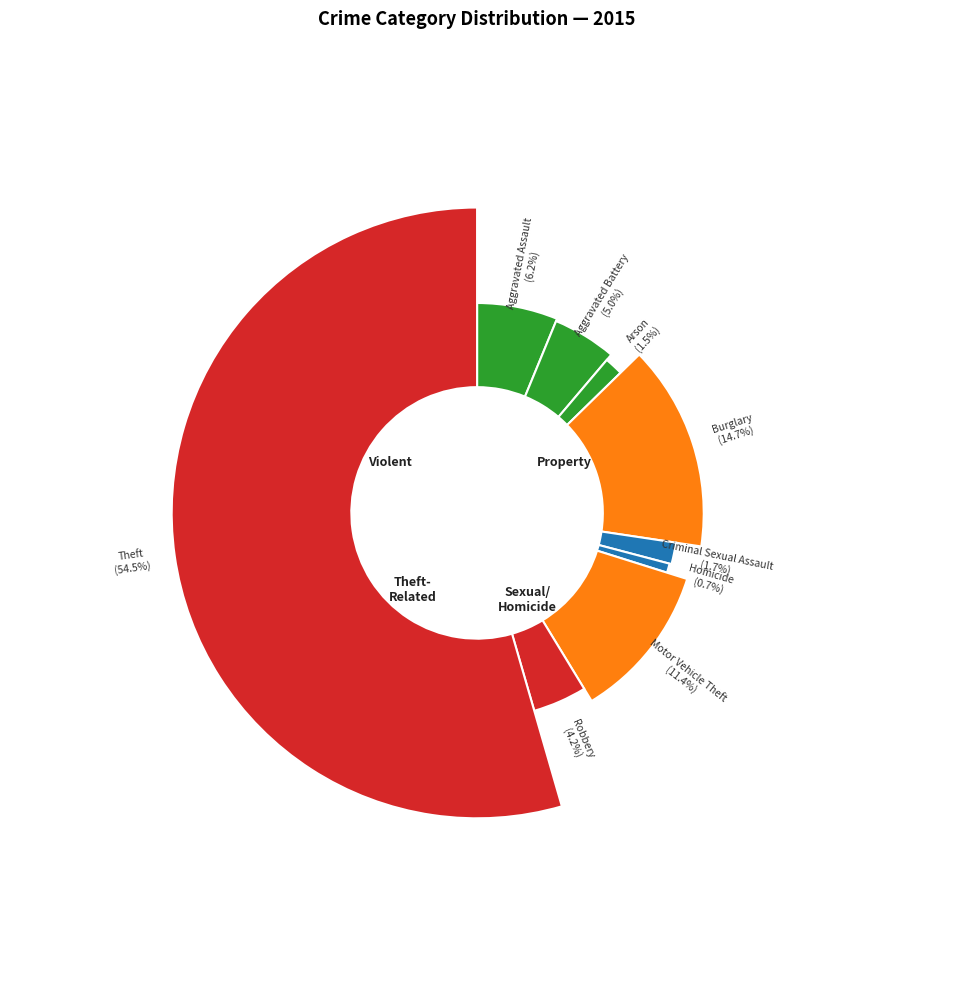

To the nearest percent, what is the difference between the Robbery and Arson slice percentages?

3%